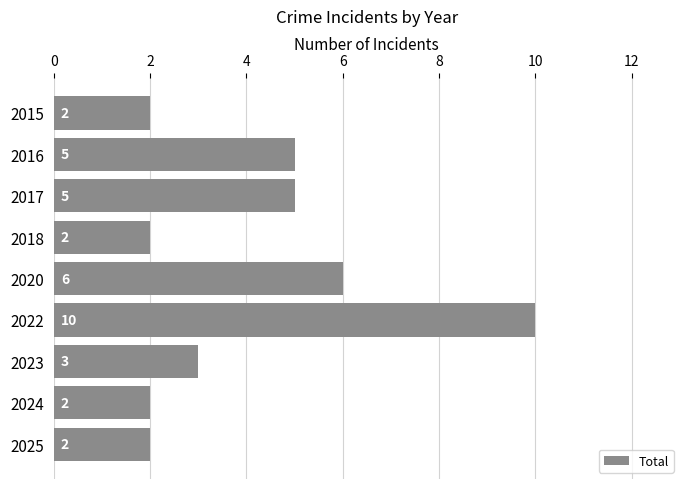

What is the average value?

4